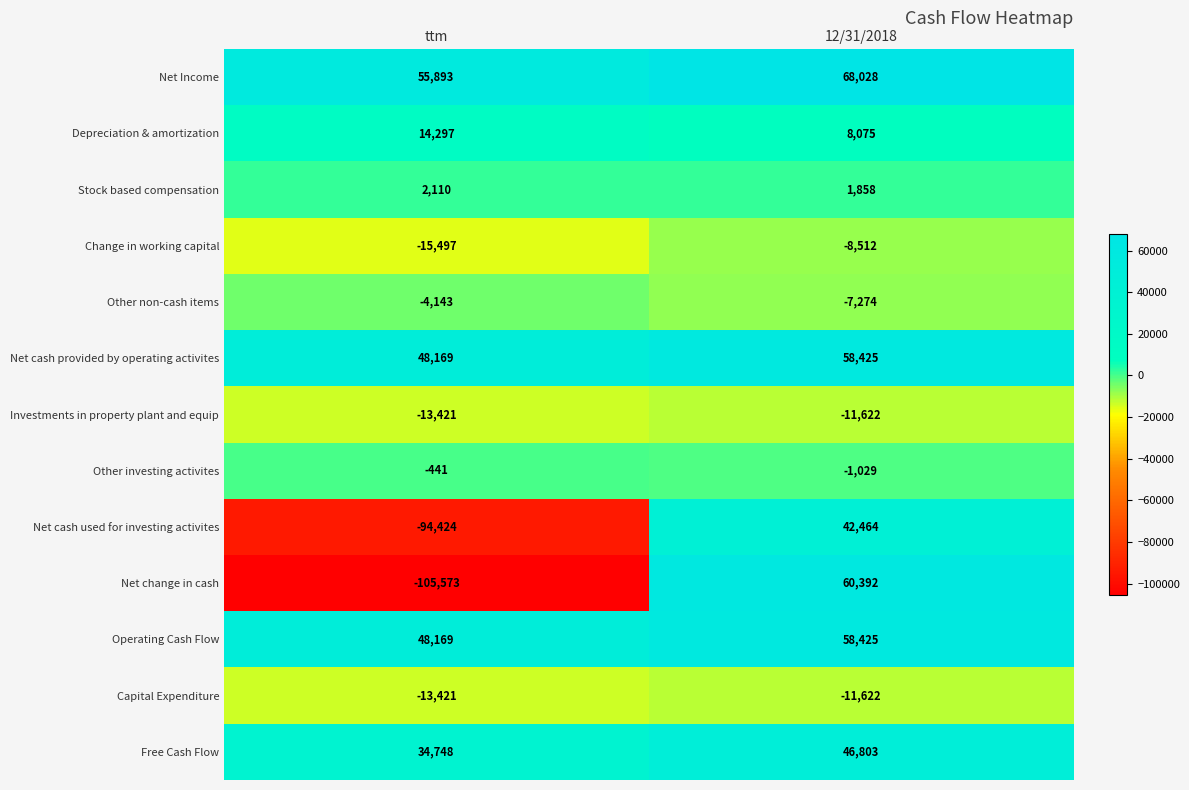

What is the greatest value displayed?

68028